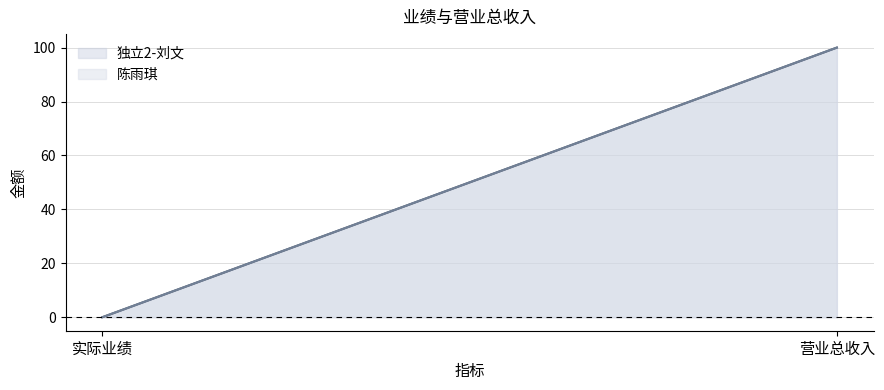

Reading left to right, what are all the values shown in this chart?

独立2-刘文 (line): 0	100
陈雨琪 (line): 0	100